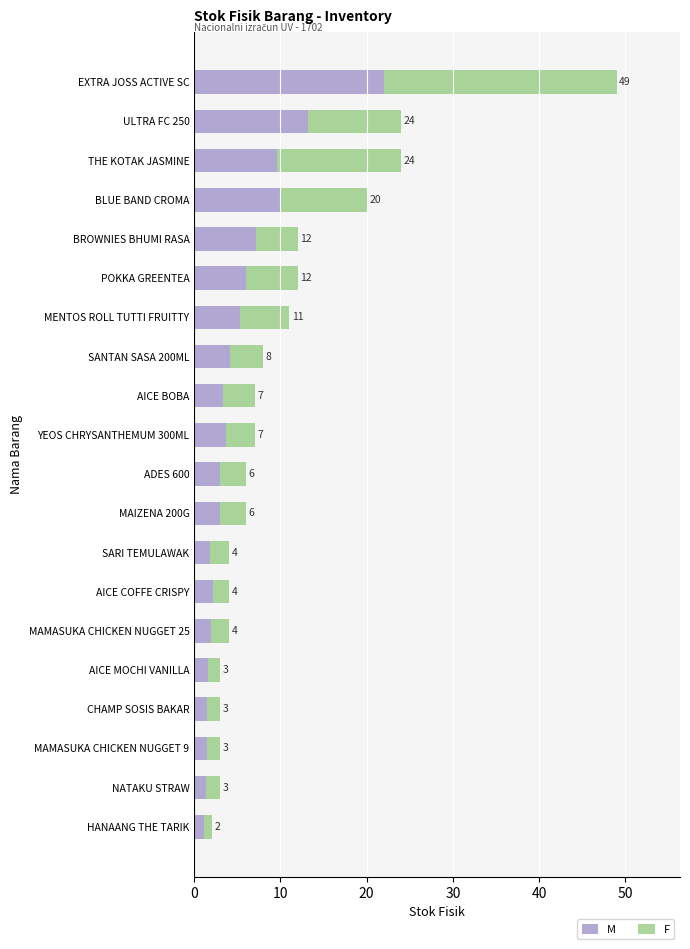

List the series in order of their overall mean, highest first.

F, M